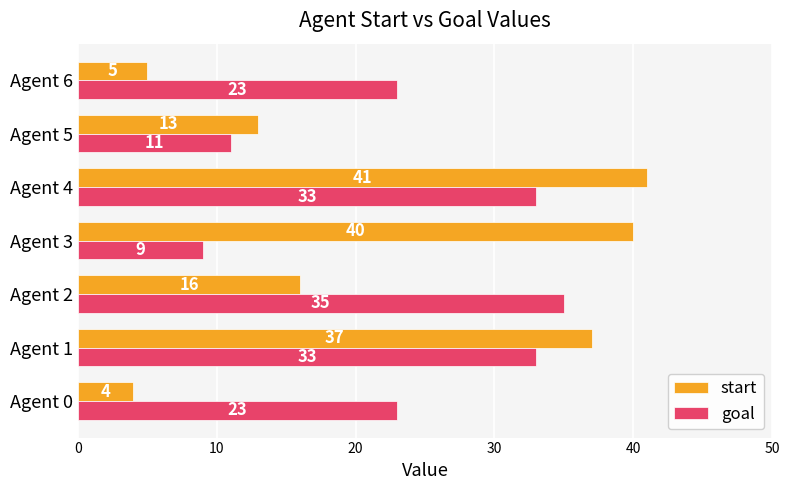

List the labels in order of start value, smallest first.

Agent 0, Agent 6, Agent 5, Agent 2, Agent 1, Agent 3, Agent 4